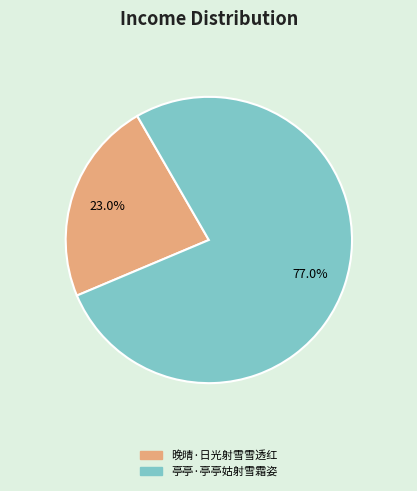

Is the sum of 晚晴·日光射雪雪透红 and 亭亭·亭亭姑射雪霜姿 greater than half?

Yes